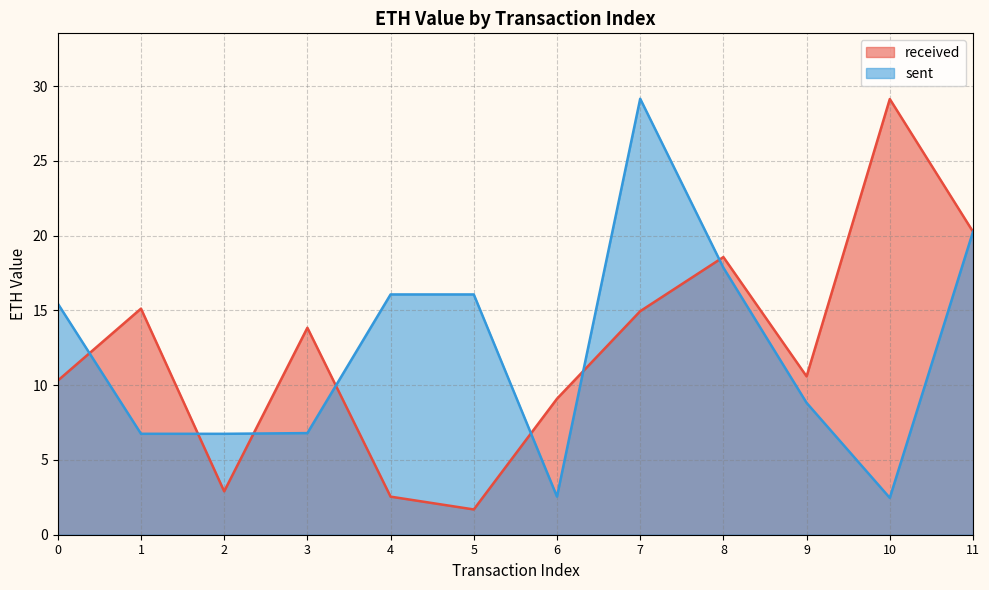

True or false: sent has more than 1 interior local peaks.

True